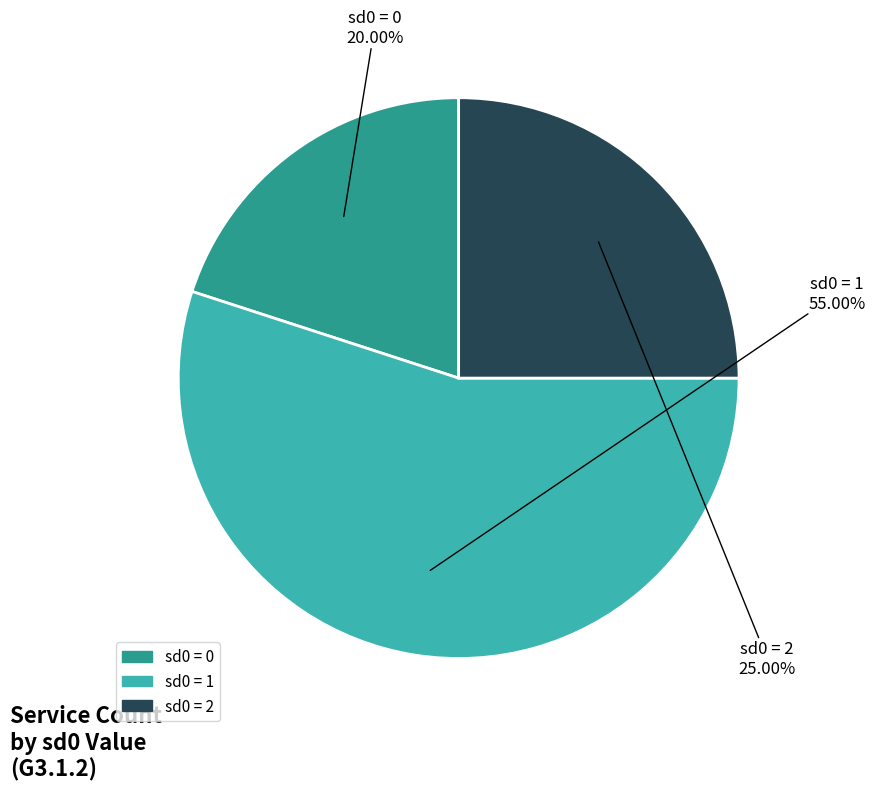

How many segments does this pie chart have?

3